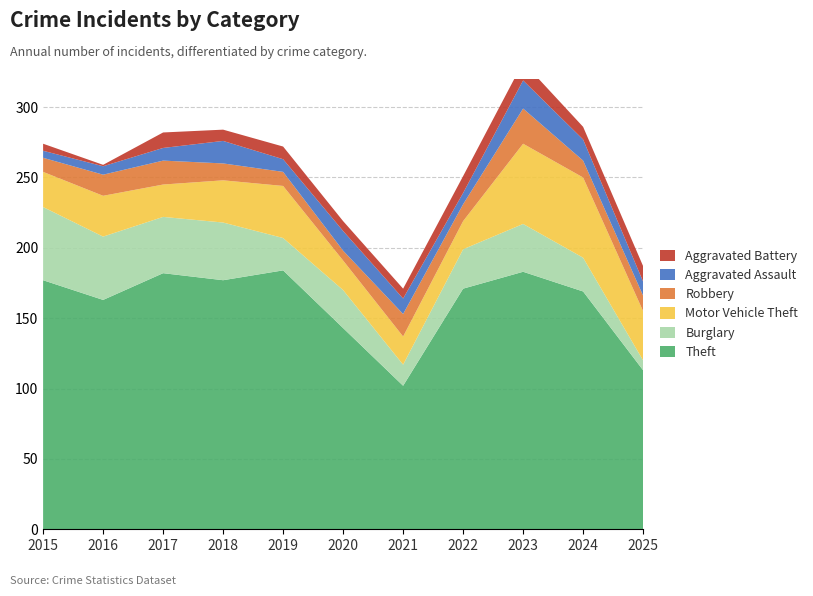

Reading left to right, what are all the values shown in this chart?

Theft: 177	163	182	177	184	143	102	171	183	169	113
Burglary: 52	45	40	41	23	27	15	28	34	24	7
Motor Vehicle Theft: 25	29	23	30	37	21	20	20	57	57	35
Robbery: 10	15	17	12	10	7	16	12	25	12	11
Aggravated Assault: 5	6	9	16	9	14	11	8	20	15	10
Aggravated Battery: 5	1	11	8	9	7	7	12	13	9	11